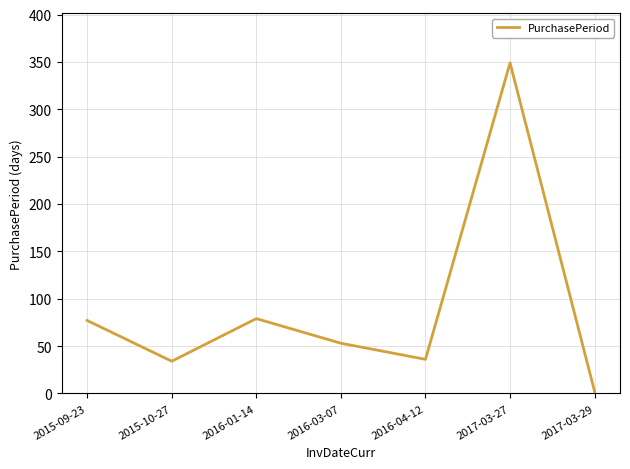

Which label corresponds to the smallest value in the chart?

2017-03-29